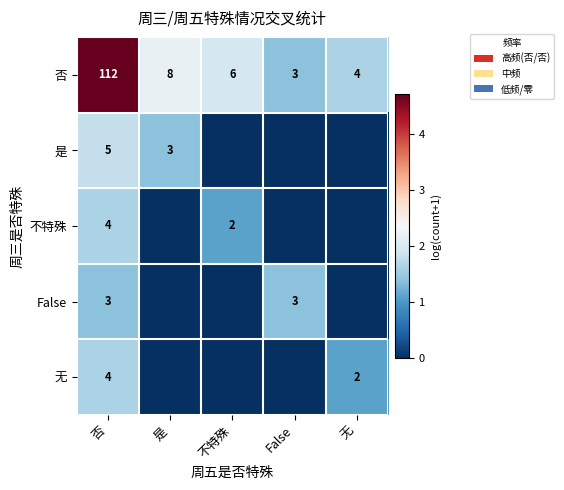

How many data points does each series have?

5